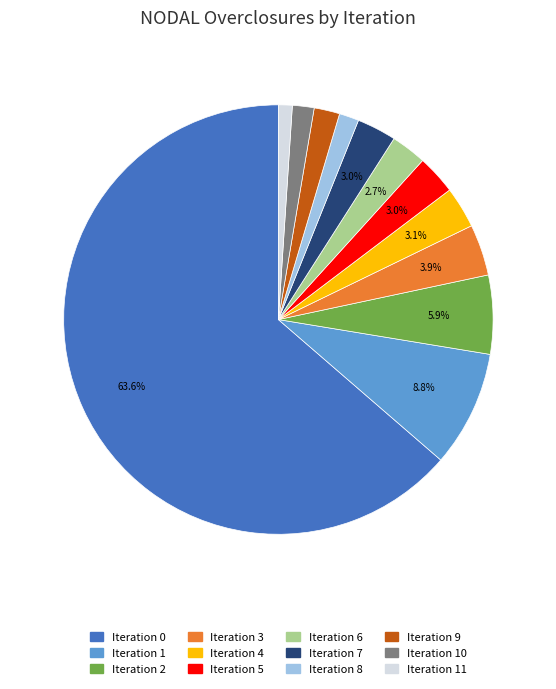

How many segments does this pie chart have?

12